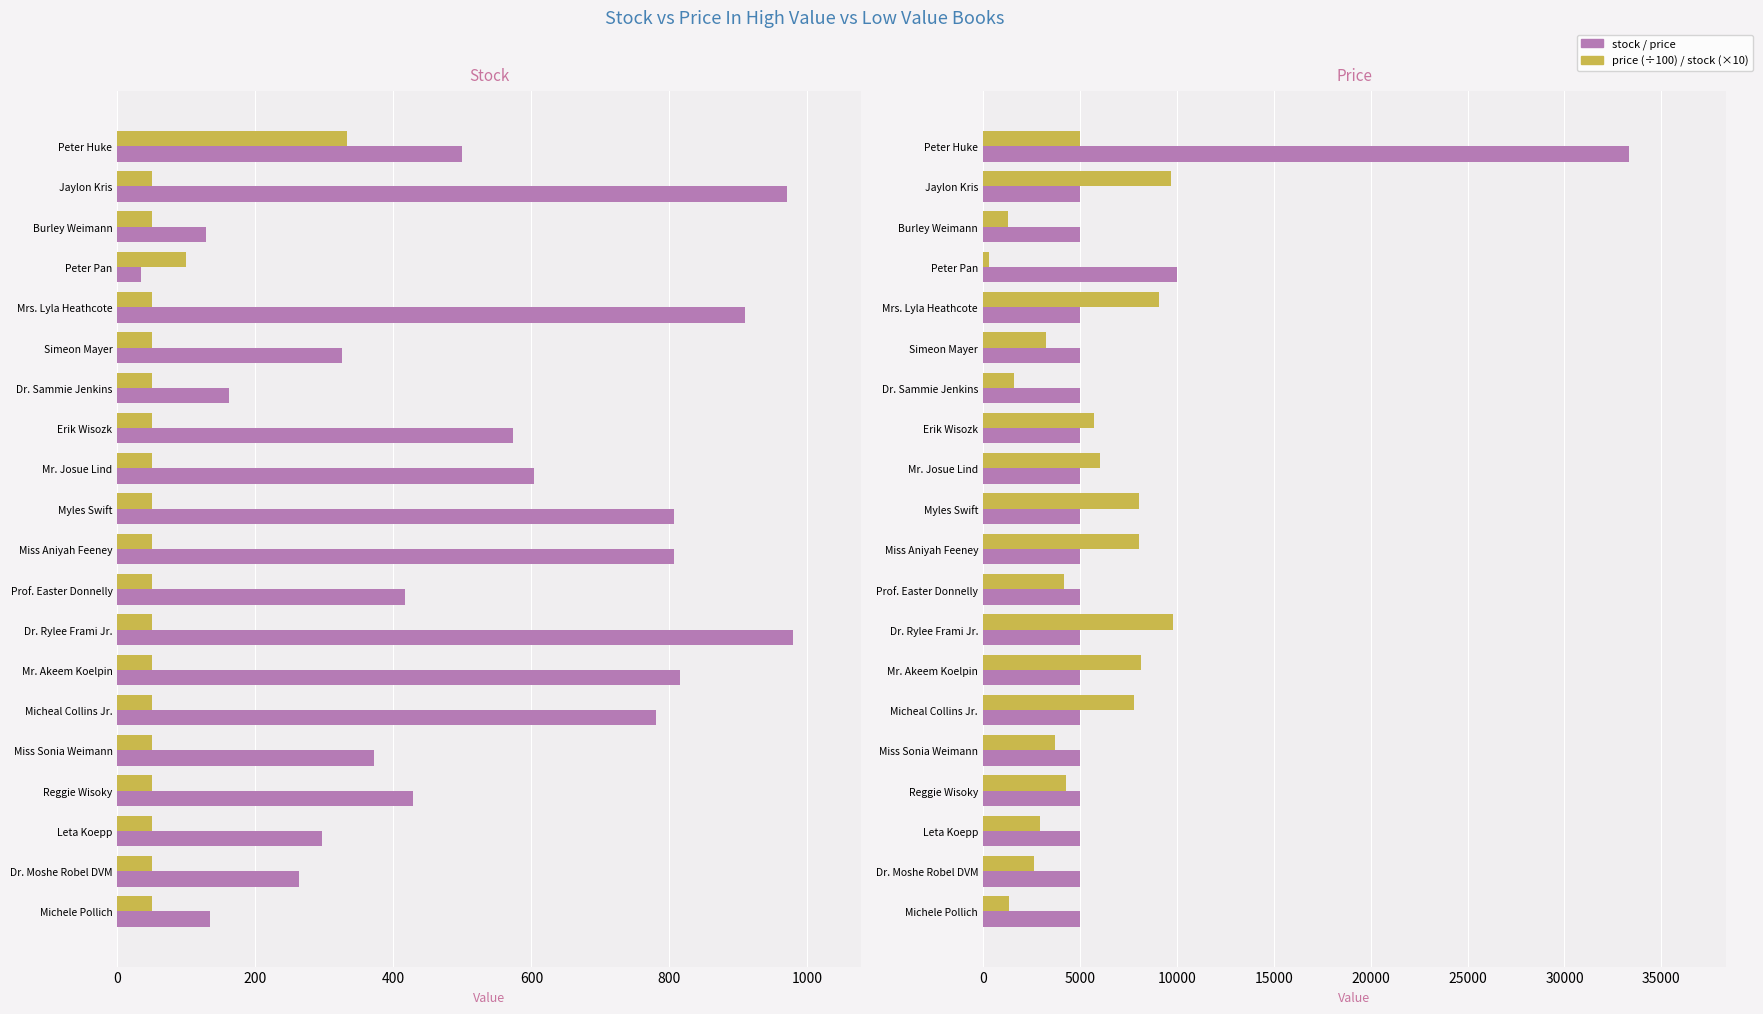

What is the value of the price (÷100) bar at the 11th from the left?

50.0